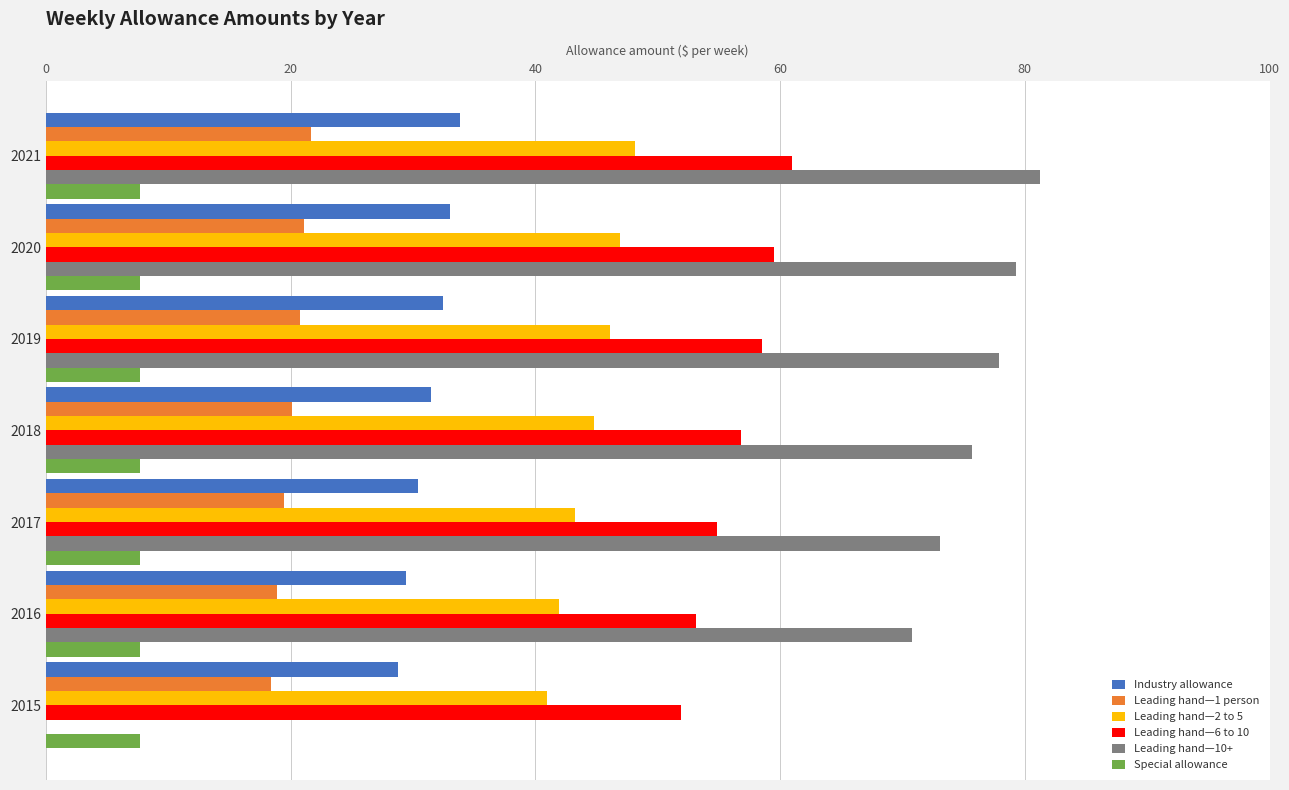

Which series changed the most between 2021 and 2015?

Leading hand—10+